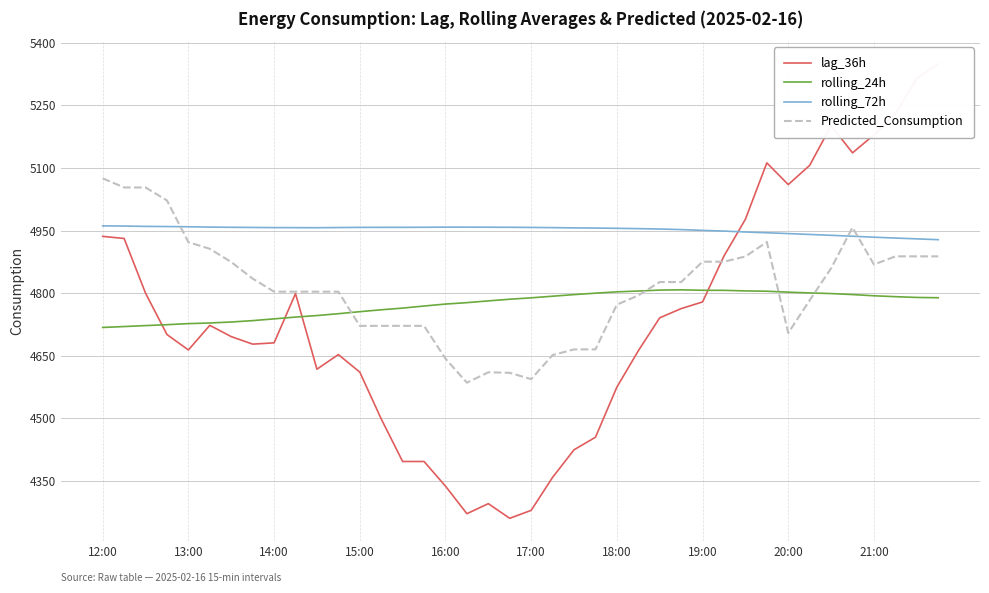

At which label does Predicted_Consumption reach its minimum?

17